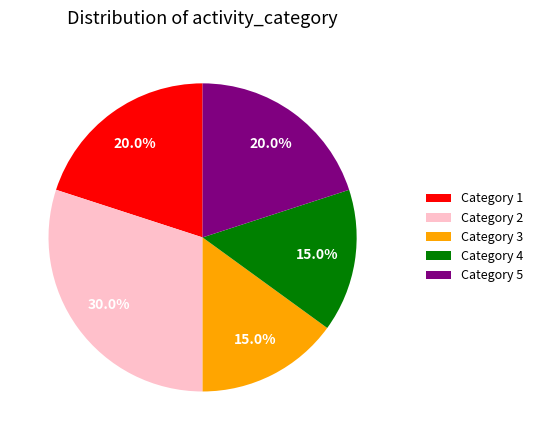

Which has a higher value, Category 5 or Category 2?

Category 2